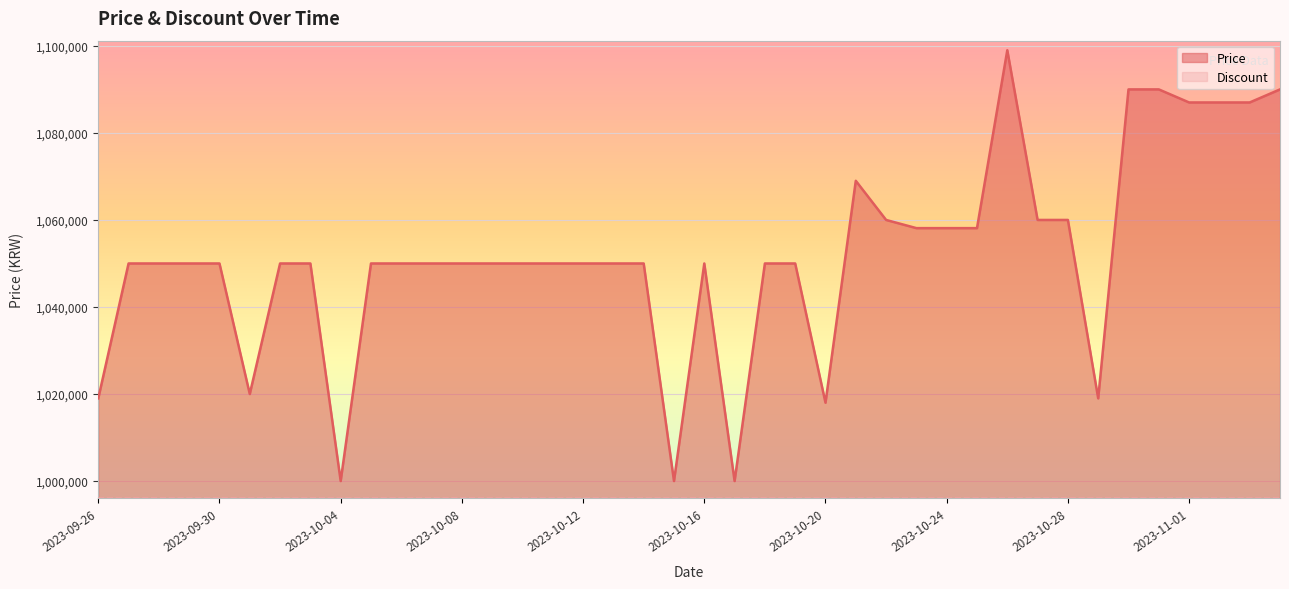

The chart shows a value of 1050000 at 2023-10-11. True or false?

True